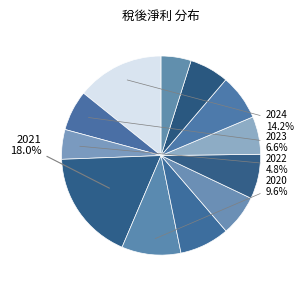

Rank the categories by value from lowest to highest.

2022, 2013, 2016, 2014, 2023, 2018, 2017, 2015, 2019, 2020, 2024, 2021